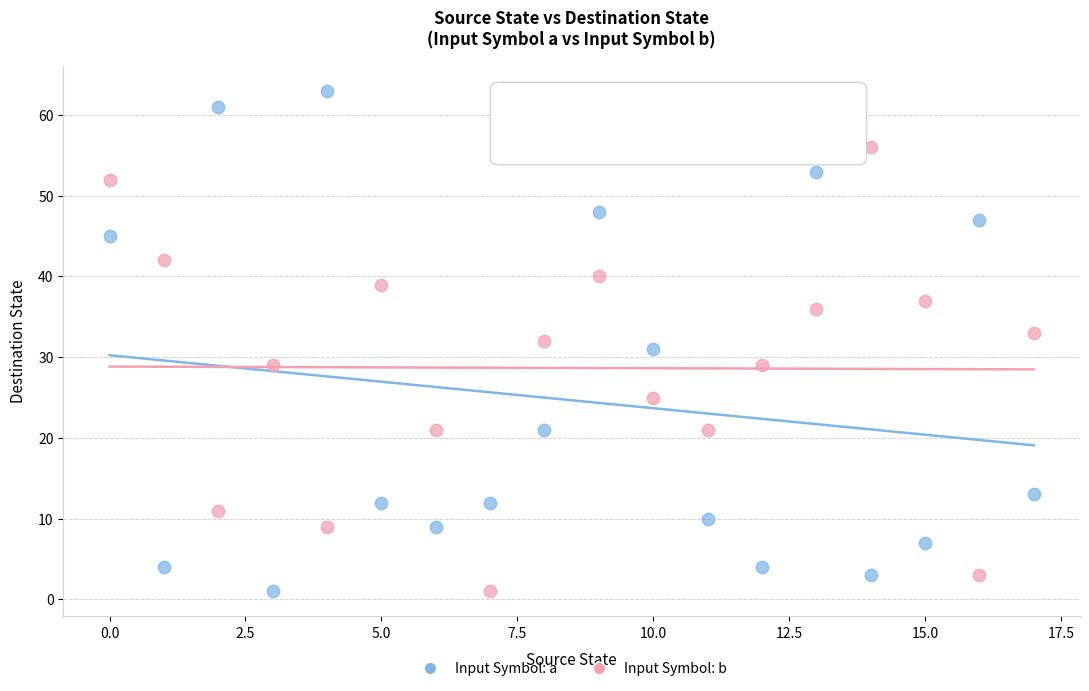

Which series reaches the maximum Y coordinate?

Input Symbol: a